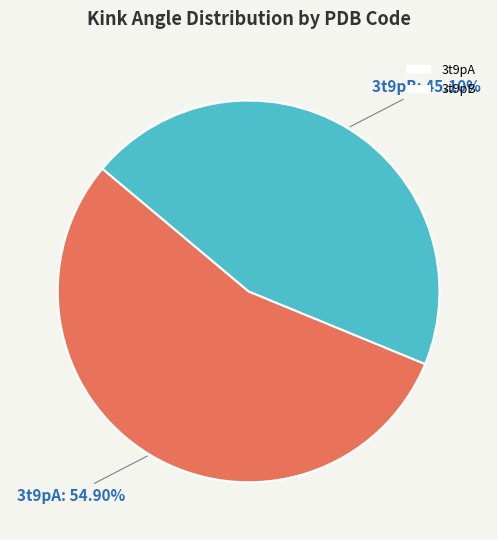

The 3t9pB slice represents 45% of the pie. True or false?

True